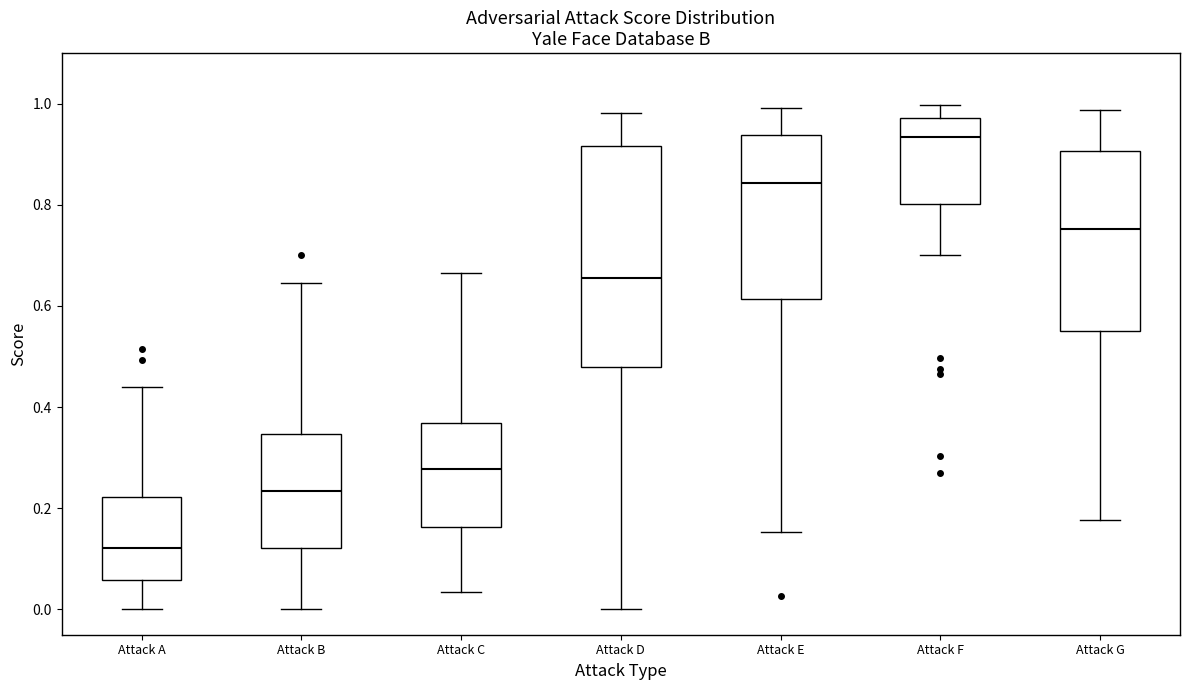

Reading left to right, transcribe this box plot: for each box, give where its median line is, the range the box spans, and where its two whiskers end, as read against the y-axis. The values are not printed on the chart, so give them approximately, as read against the axis.

Attack A: median 0.12, box 0.06 to 0.22, whiskers 0.00 to 0.44
Attack B: median 0.24, box 0.12 to 0.34, whiskers 0.00 to 0.64
Attack C: median 0.28, box 0.16 to 0.36, whiskers 0.04 to 0.66
Attack D: median 0.66, box 0.48 to 0.92, whiskers 0.00 to 0.98
Attack E: median 0.84, box 0.62 to 0.94, whiskers 0.16 to 1.00
Attack F: median 0.94, box 0.80 to 0.98, whiskers 0.70 to 1.00
Attack G: median 0.76, box 0.56 to 0.90, whiskers 0.18 to 0.98